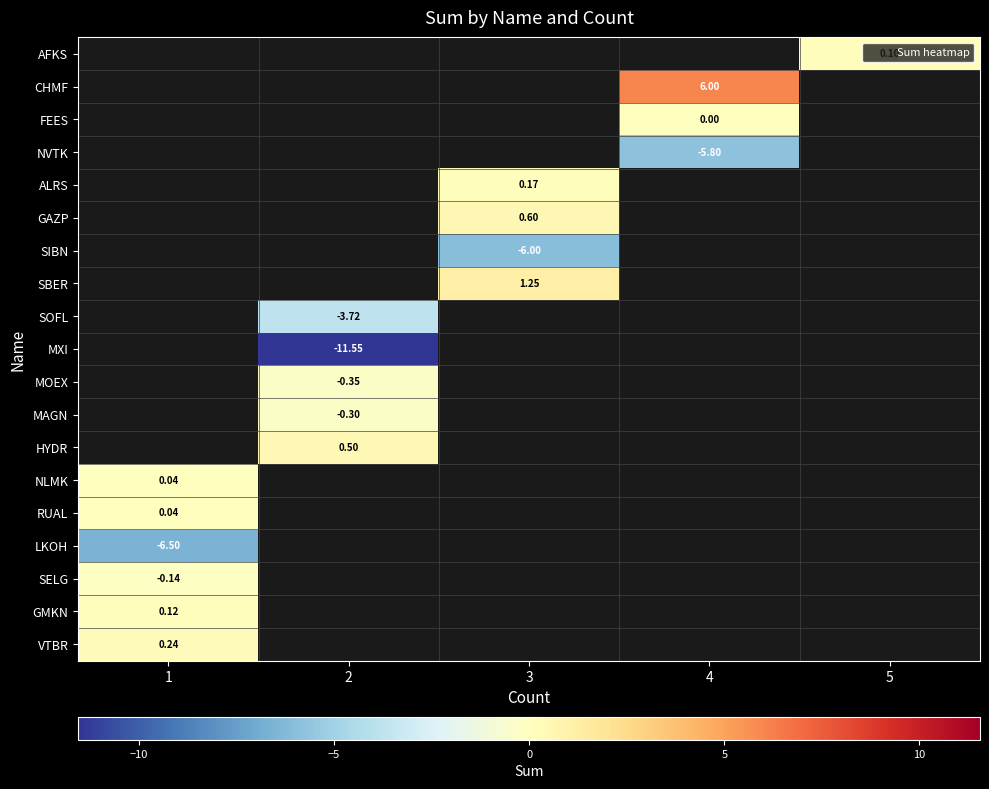

Which category has the lowest value across all series?

2